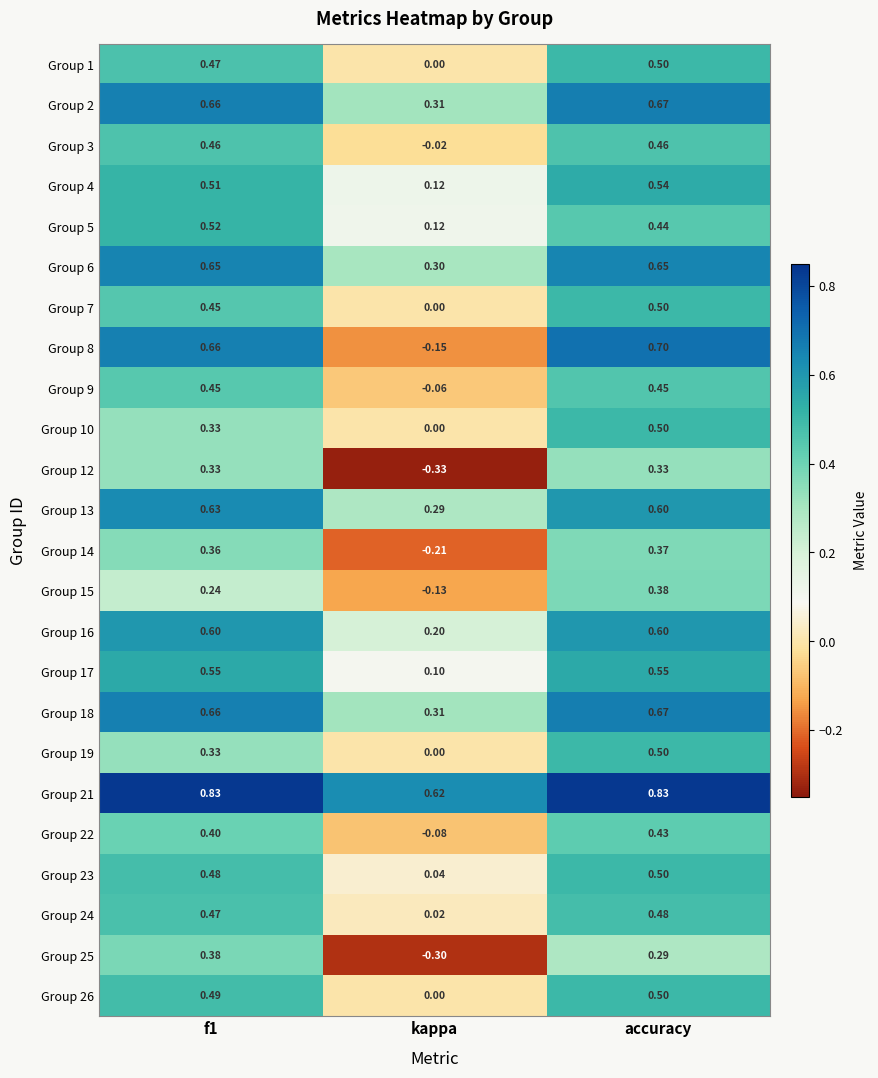

Where is Group 14 nearest to the value 0?

kappa